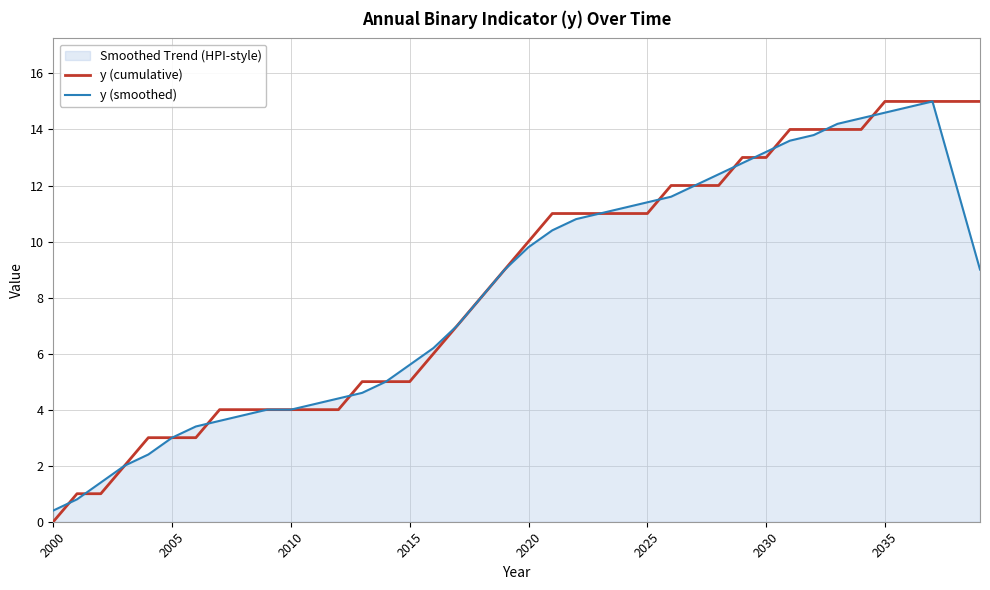

Which series has the largest range (max minus min)?

y (cumulative)